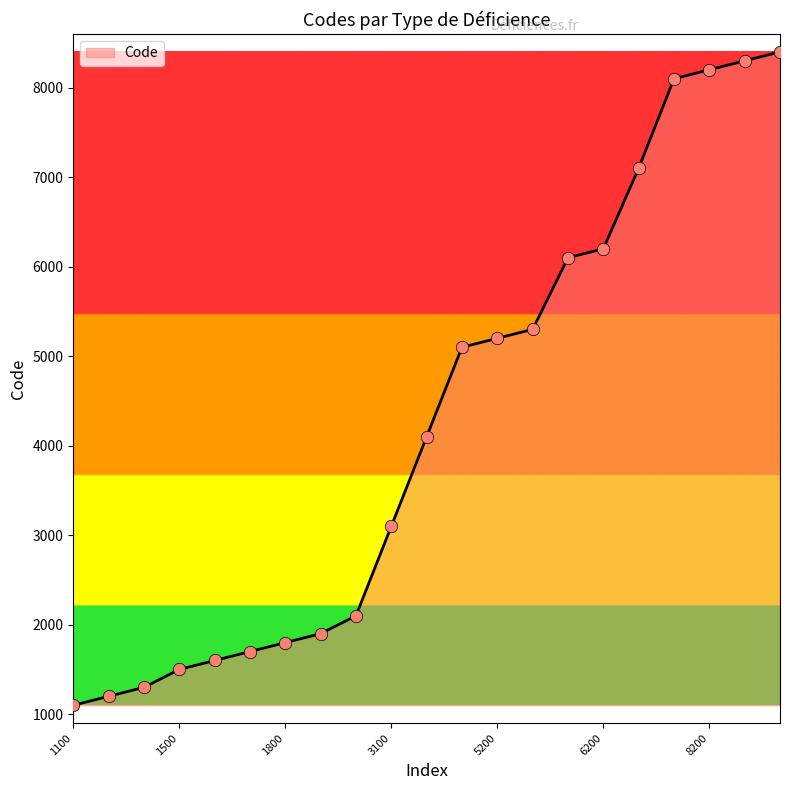

What is the smallest value displayed?

1100